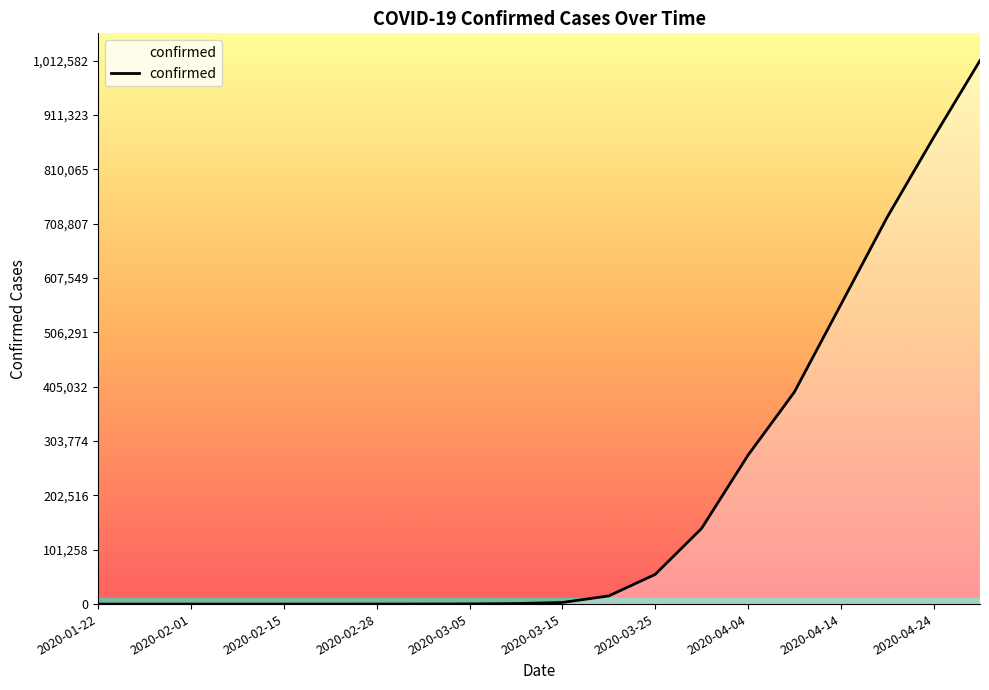

What is the maximum value shown in the chart?

1012582